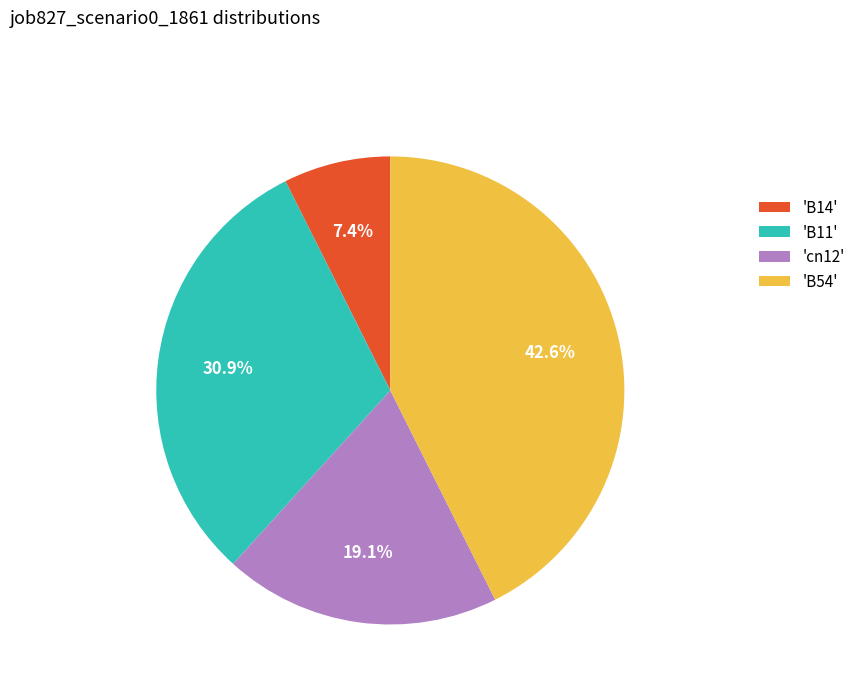

Approximately how many times larger is the value at 'cn12' compared to 'B54'?

0.4